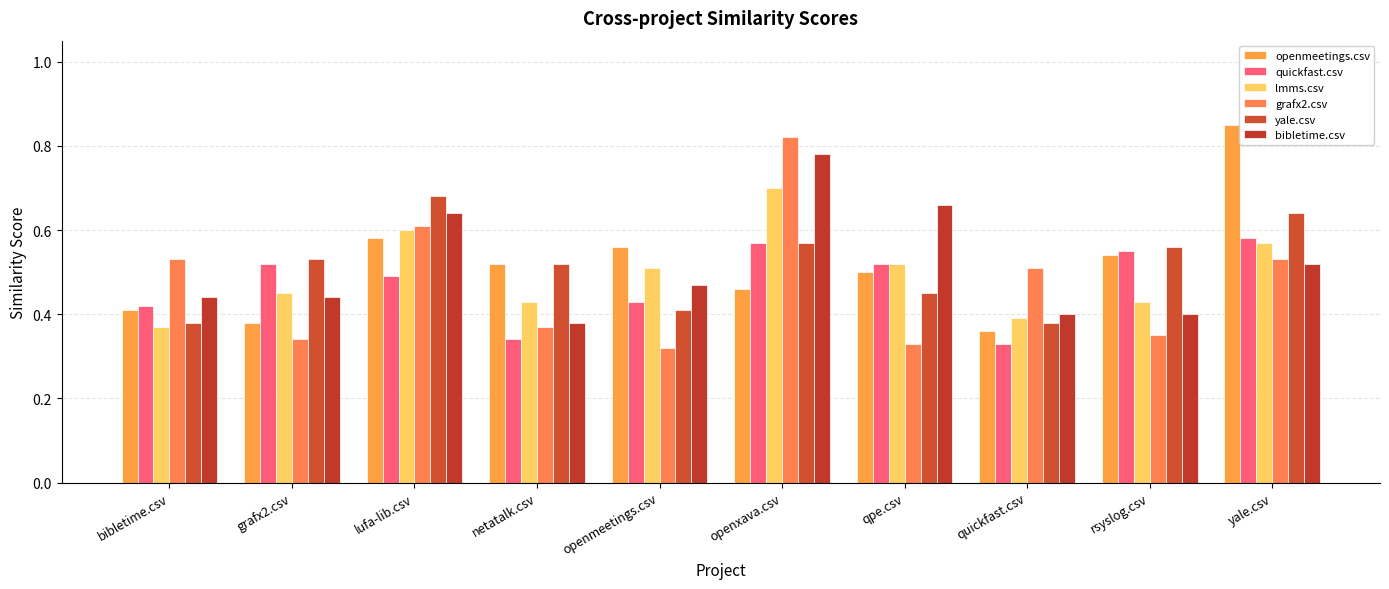

Which has a higher value, quickfast.csv or openxava.csv?

openxava.csv